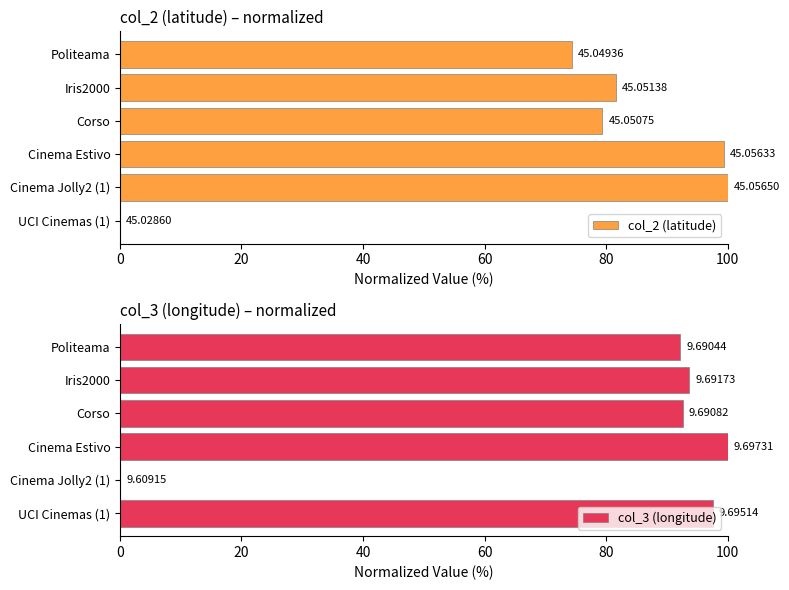

Rank the series by their maximum value, from highest to lowest.

col_2 (latitude), col_3 (longitude)